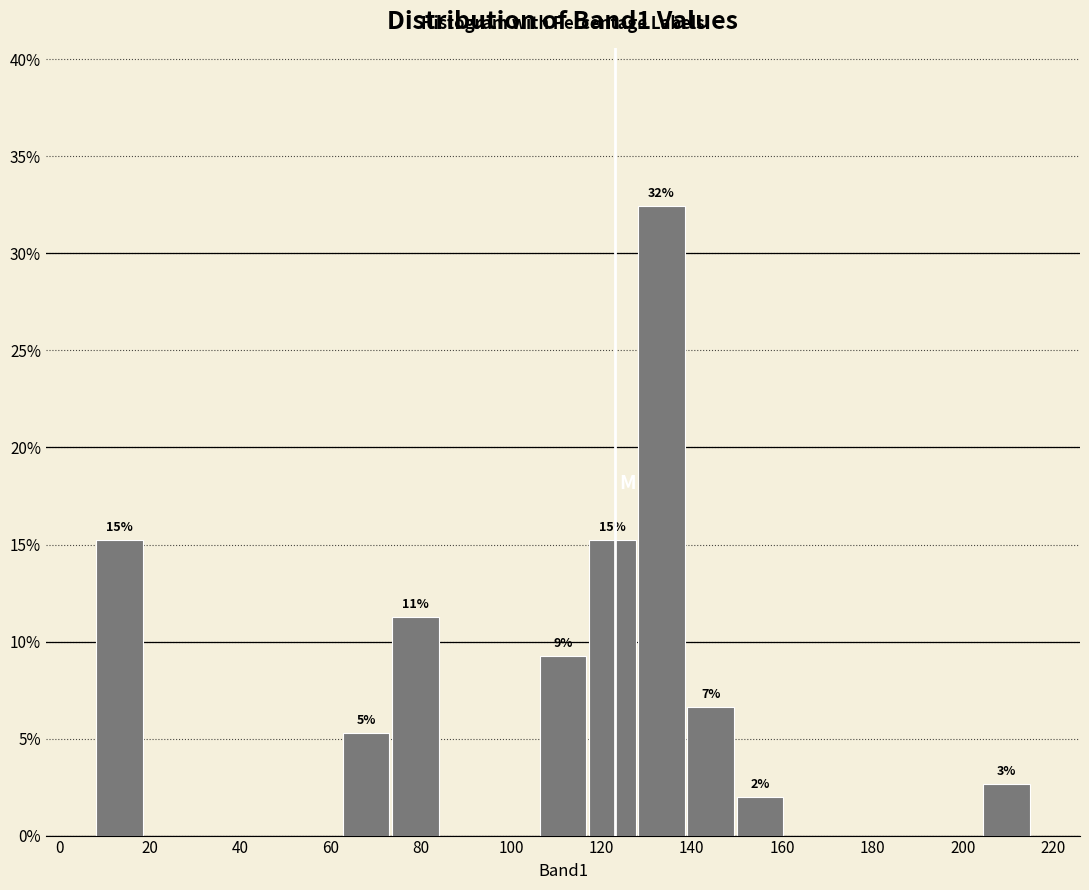

Which range on the x-axis has the tallest bar?

128 to 138